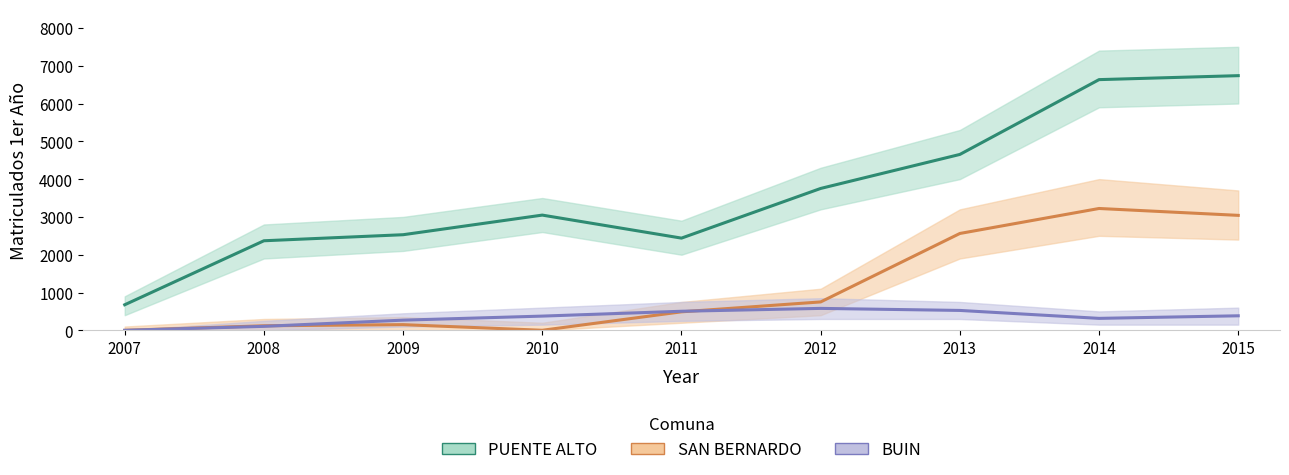

In PUENTE ALTO, how many points are lower than both neighbors (excluding endpoints)?

1